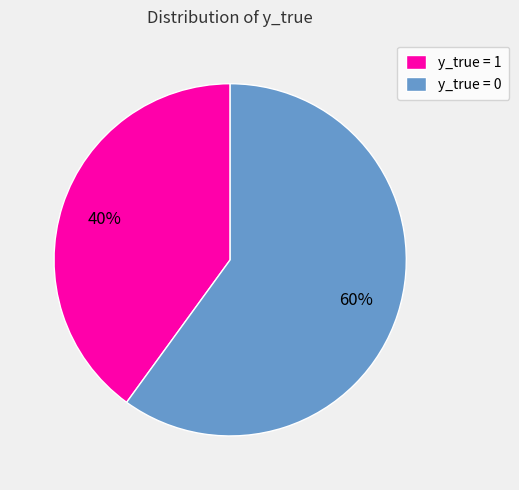

What is the ratio of the value at y_true = 0 to the value at y_true = 1?

1.5